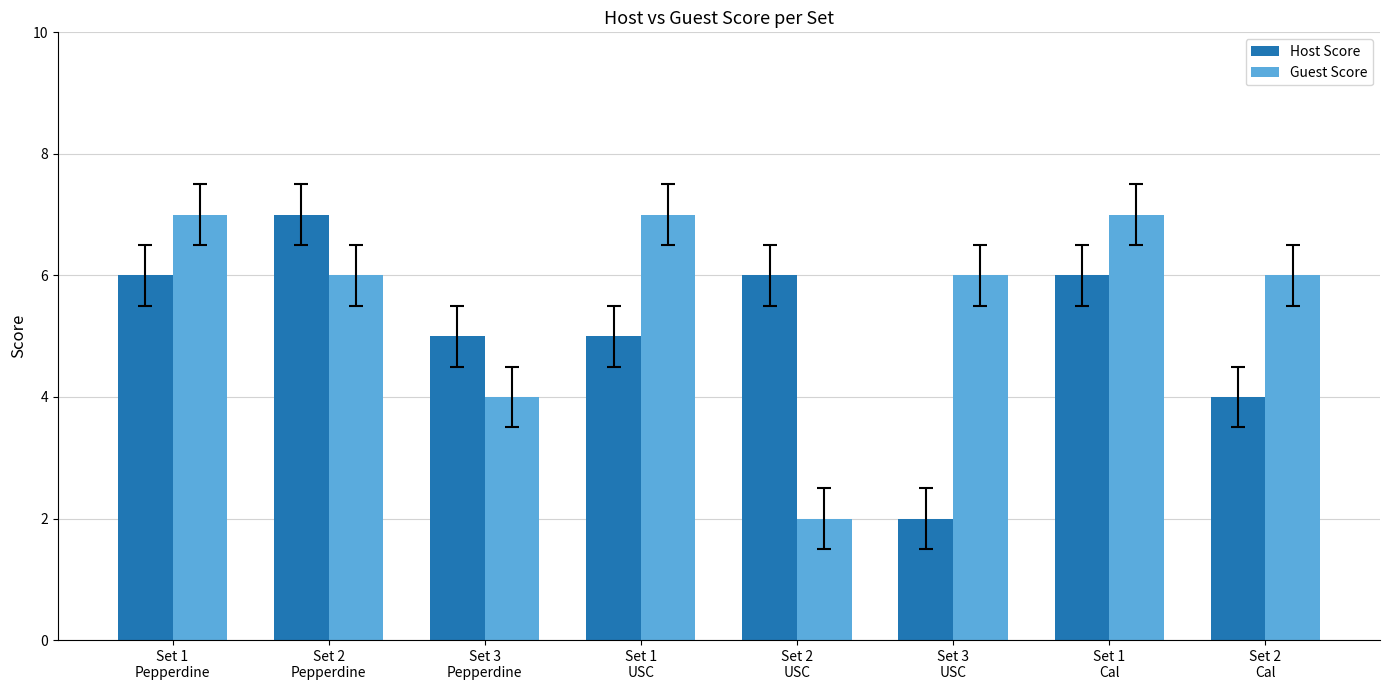

Reading left to right, list all the values displayed in this chart.

Host Score: Set 1
Pepperdine=6	Set 2
Pepperdine=7	Set 3
Pepperdine=5	Set 1
USC=5	Set 2
USC=6	Set 3
USC=2	Set 1
Cal=6	Set 2
Cal=4
Guest Score: Set 1
Pepperdine=7	Set 2
Pepperdine=6	Set 3
Pepperdine=4	Set 1
USC=7	Set 2
USC=2	Set 3
USC=6	Set 1
Cal=7	Set 2
Cal=6